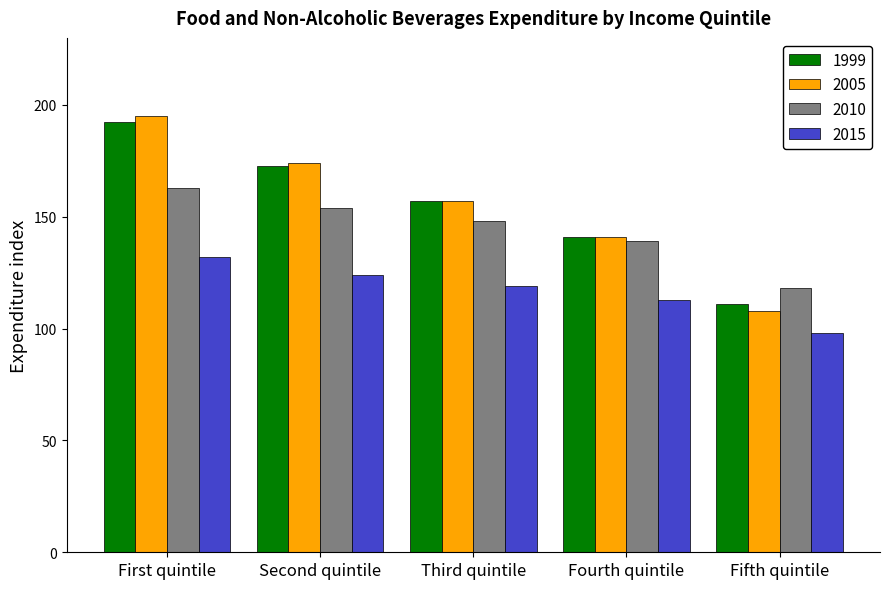

How many groups of bars are there?

5